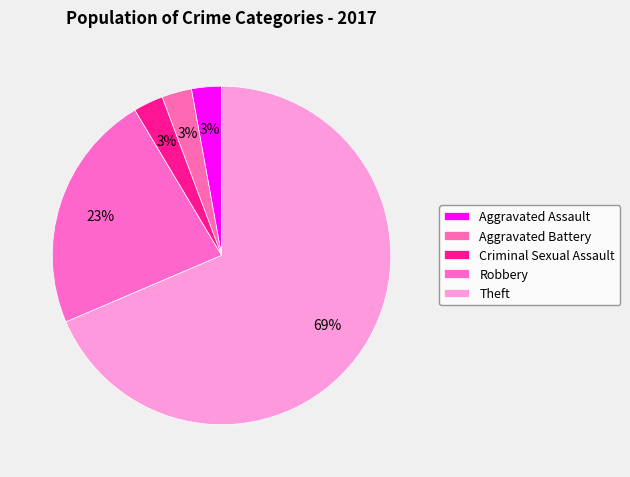

Rank the categories by value from highest to lowest.

Theft, Robbery, Aggravated Assault, Aggravated Battery, Criminal Sexual Assault